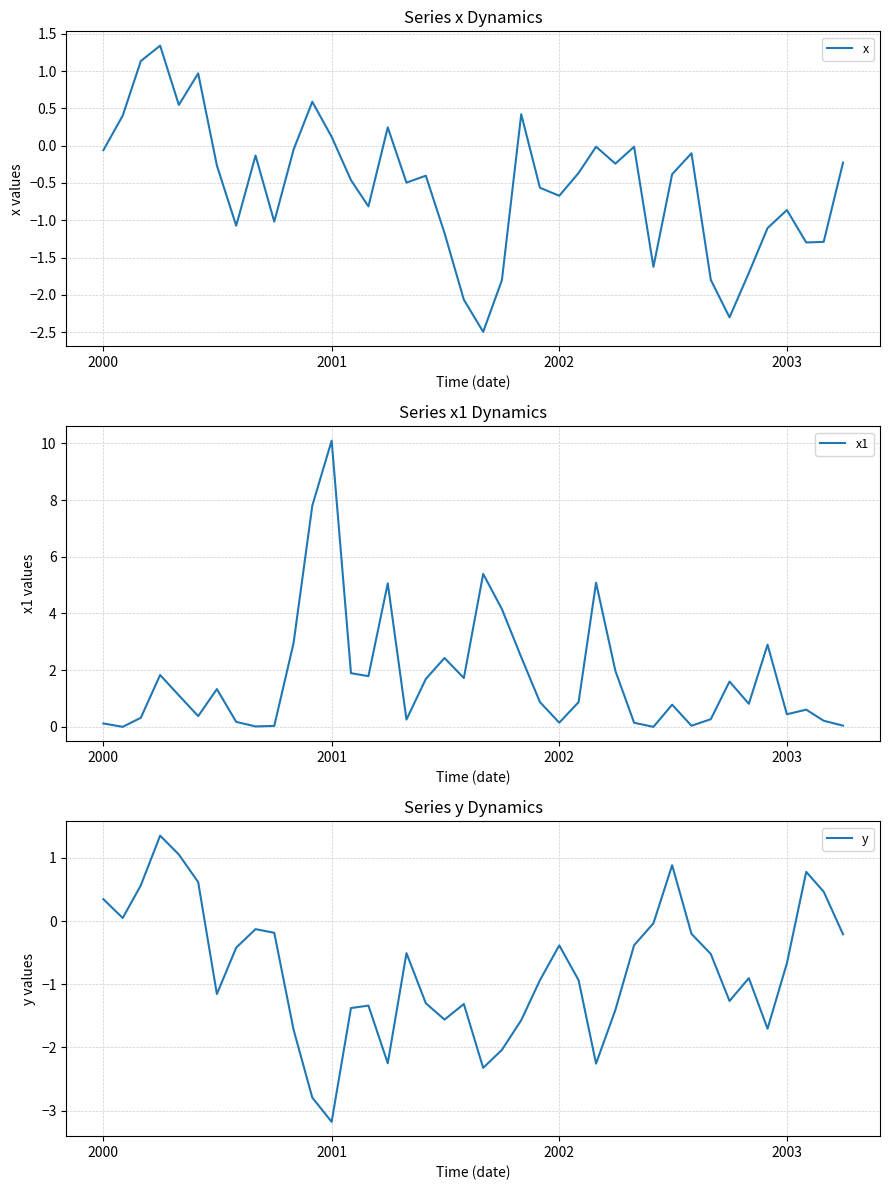

What is the maximum value for x?

1.3